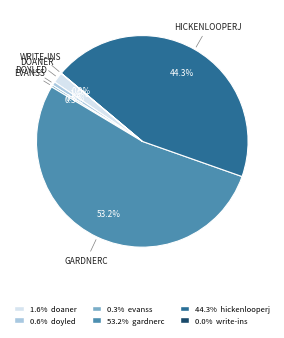

Is there a majority slice in this chart?

Yes